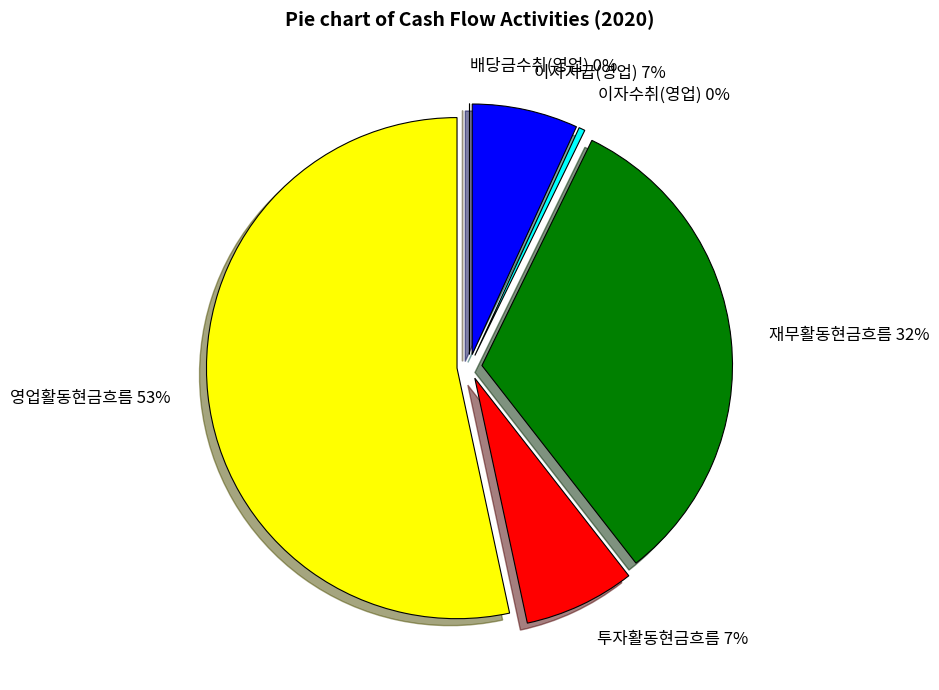

Is it true that 투자활동현금흐름 is 20% of the pie?

False